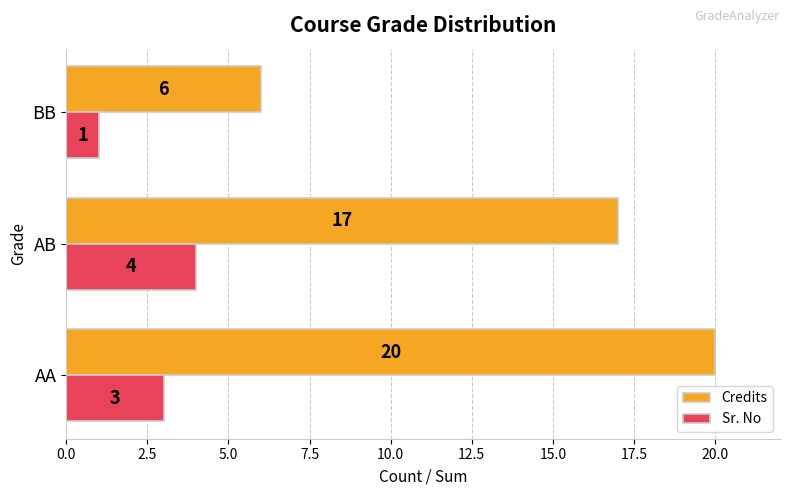

What is the total value across all series at AA?

23